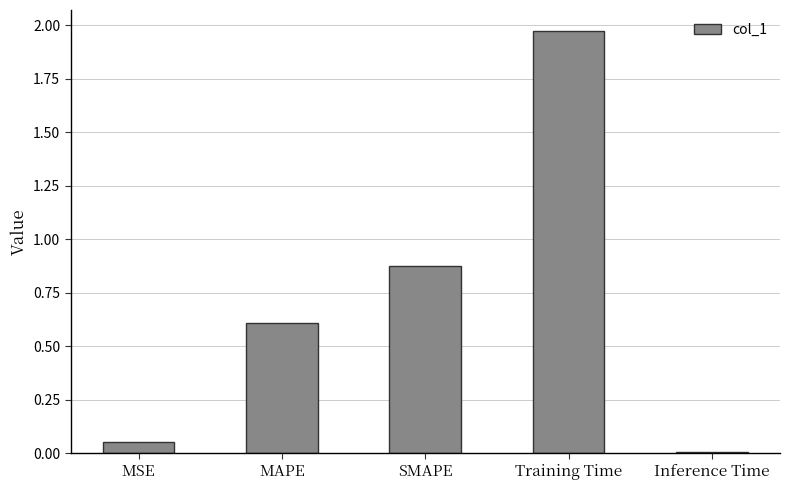

What is the sum of all values?

3.5